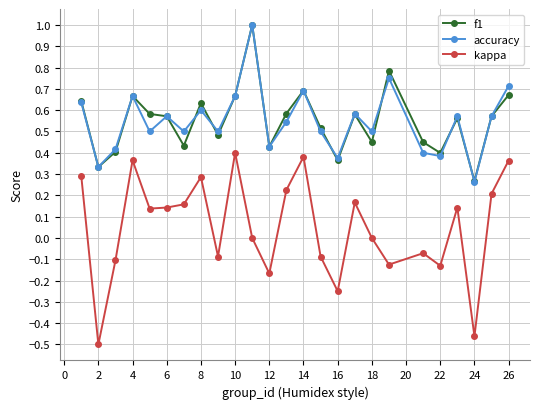

True or false: f1 and kappa cross at least once.

False